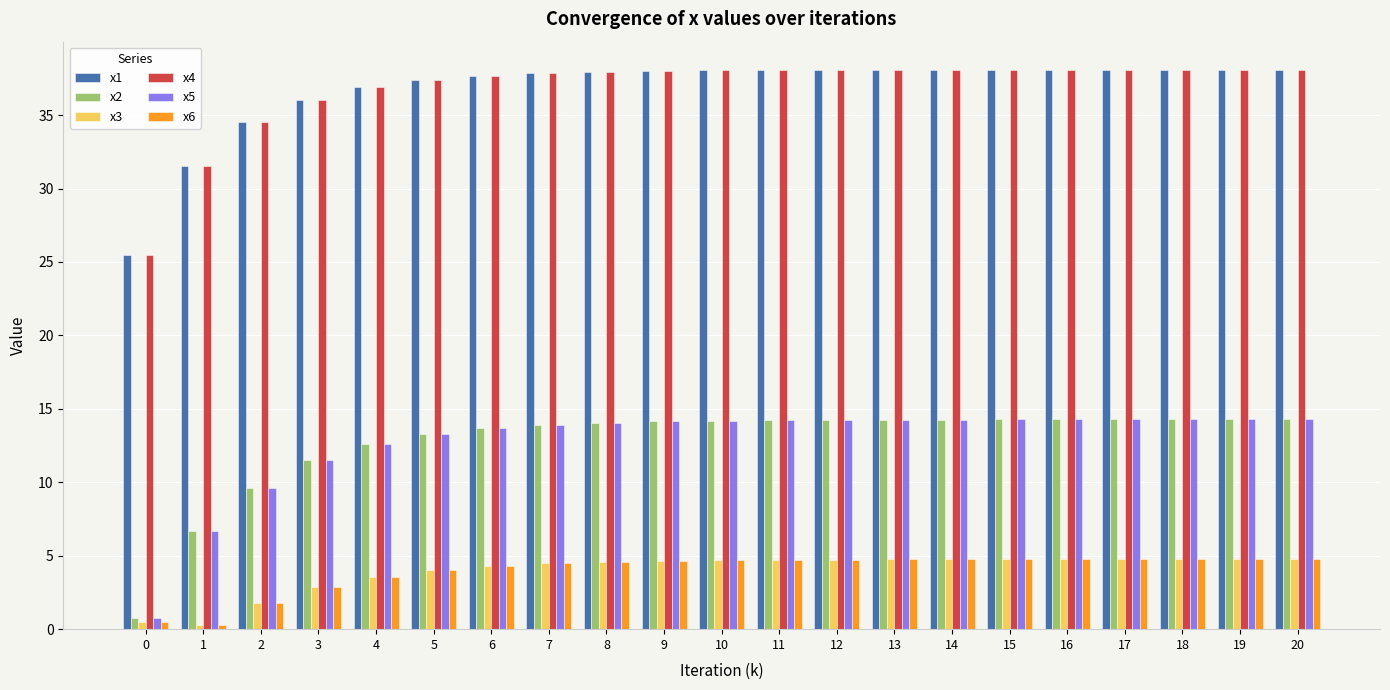

How many data points does each series have?

21